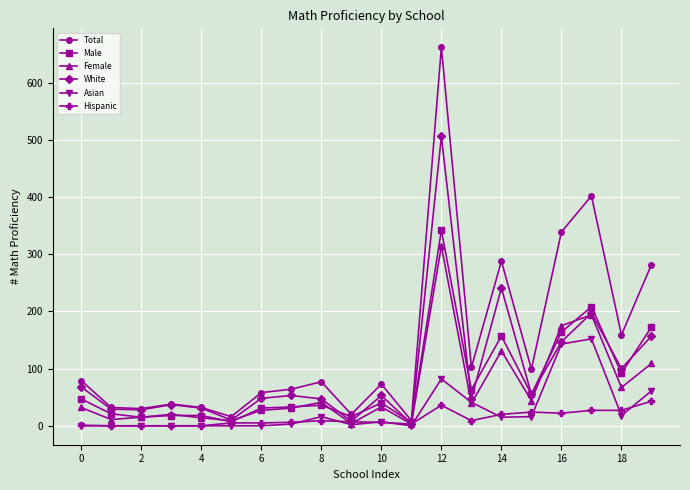

What are all the series names shown in the legend?

Total, Male, Female, White, Asian, Hispanic